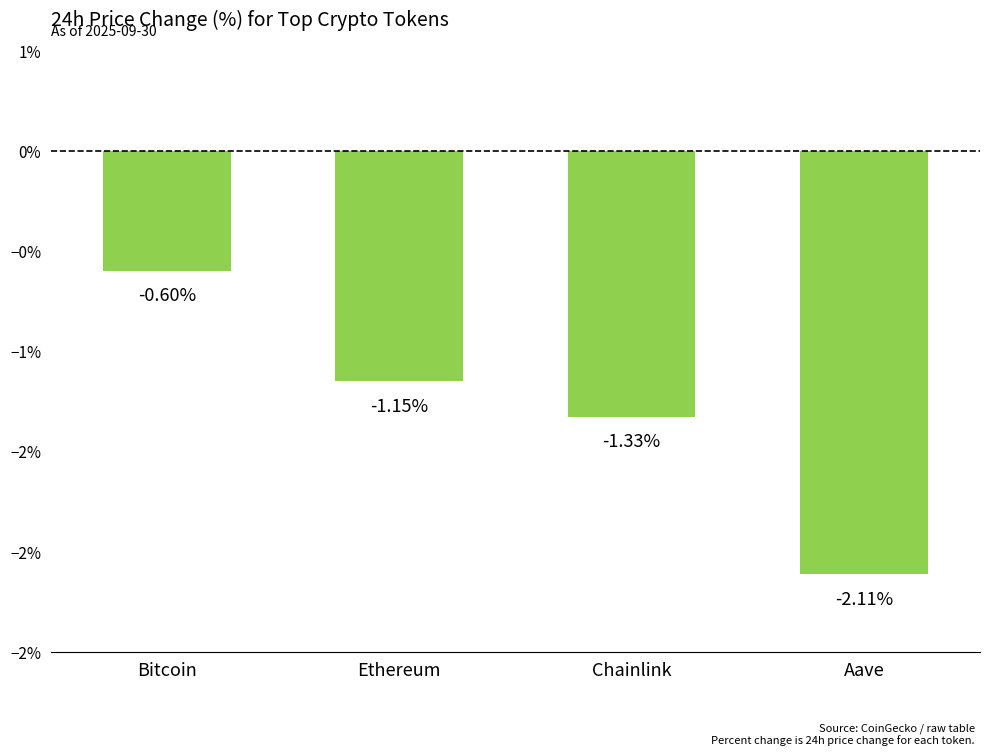

Is it true that the value at Ethereum is -0.0?

False